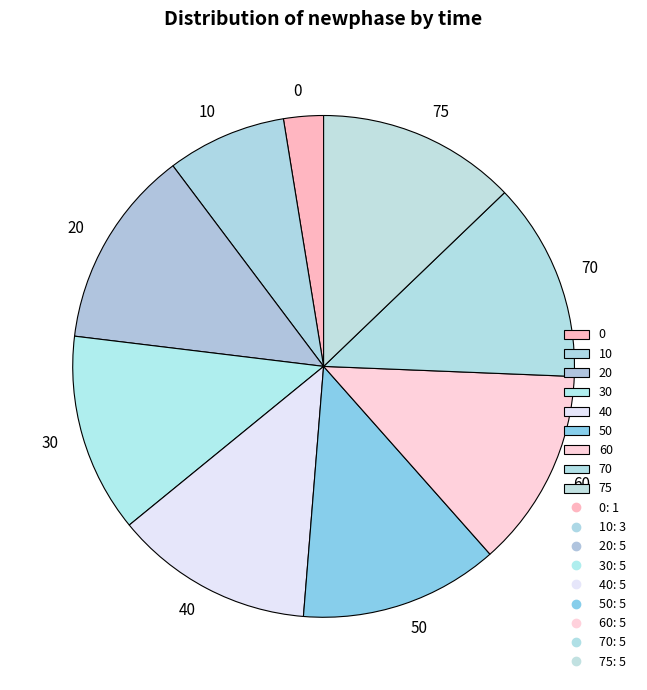

Is the sum of 10 and 30 greater than half?

No